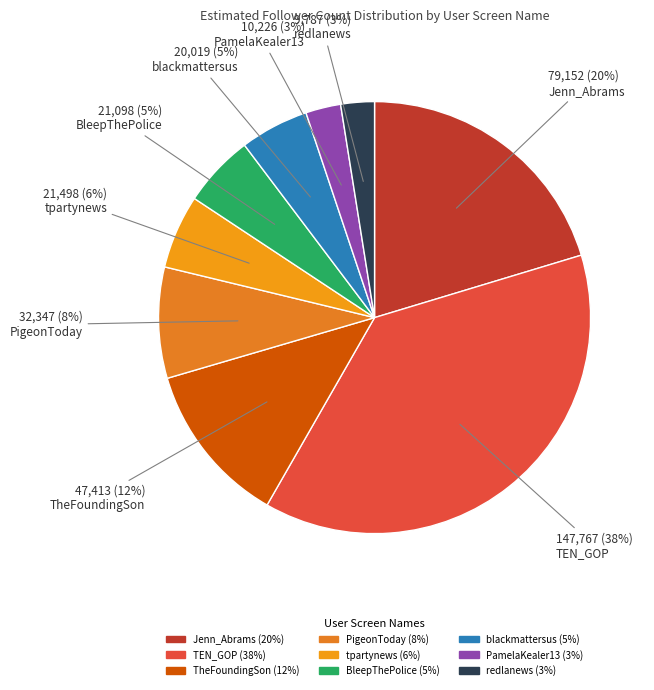

Rank the categories by value from lowest to highest.

redlanews, PamelaKealer13, blackmattersus, BleepThePolice, tpartynews, PigeonToday, TheFoundingSon, Jenn_Abrams, TEN_GOP